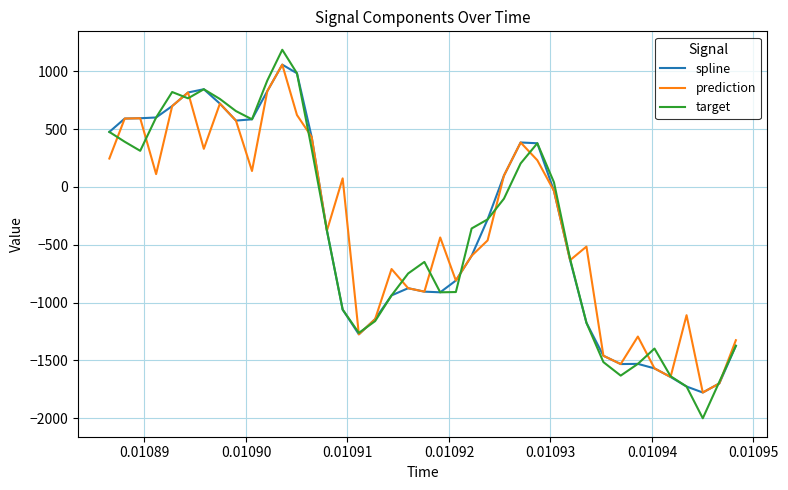

Which series has the largest range (max minus min)?

target